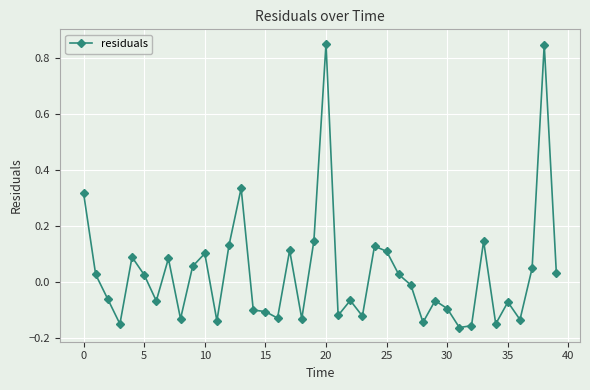

True or false: the data has more than 2 interior local peaks.

True